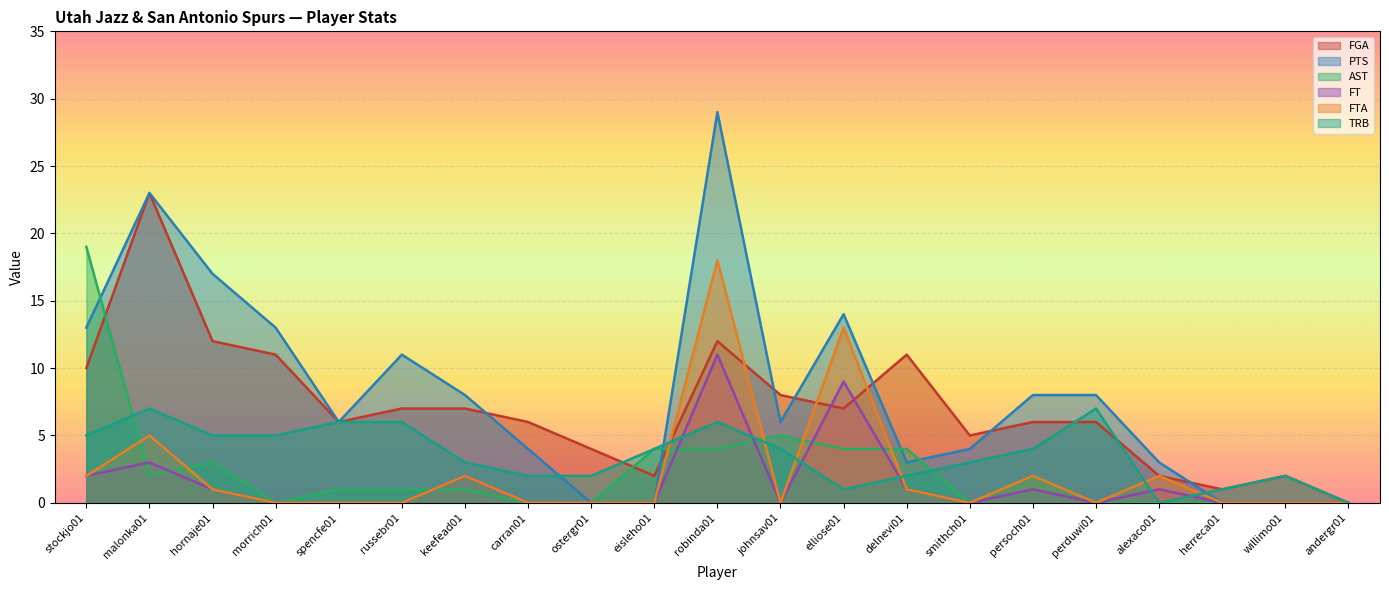

Which has a higher value, willimo01 or spencfe01?

spencfe01